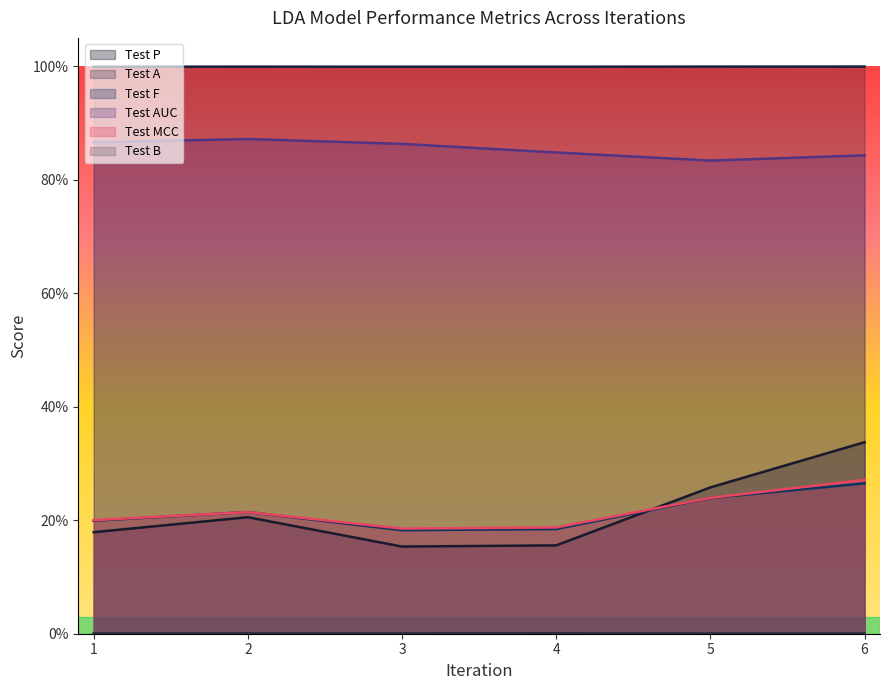

True or false: Test AUC and Test B cross at least once.

False